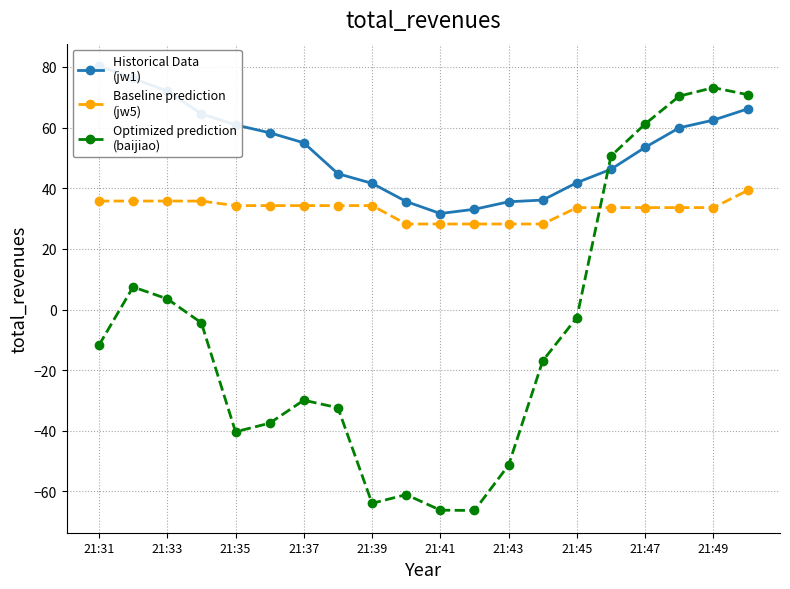

Where do Optimized prediction
(baijiao) and Historical Data
(jw1) first cross each other?

14 and 15